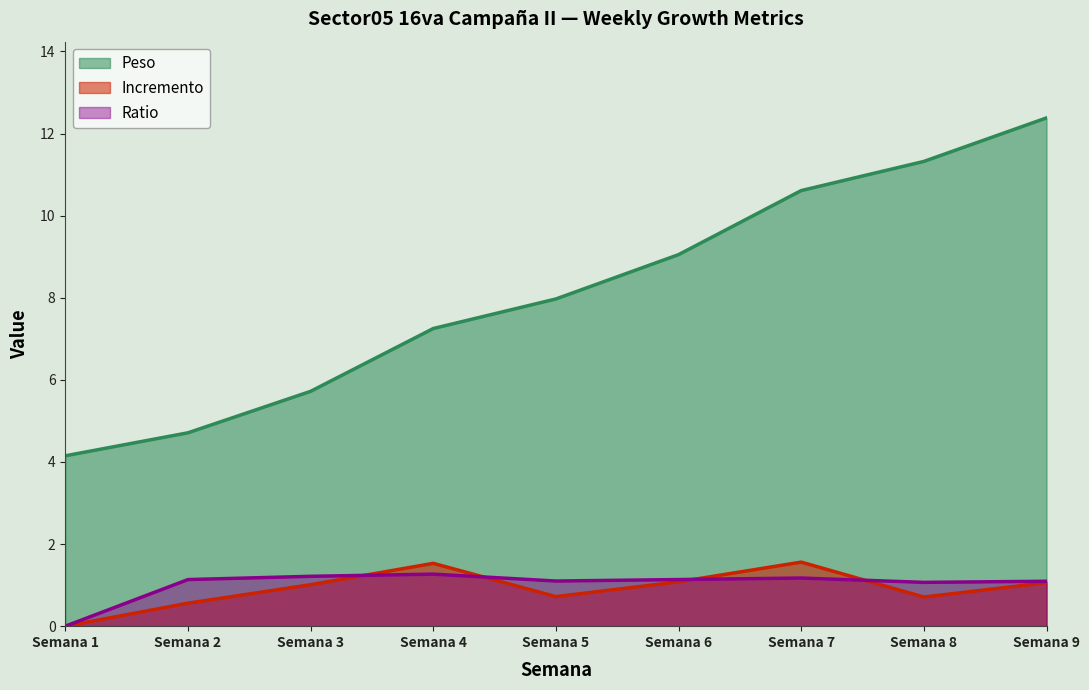

How many categories are shown in the chart?

9